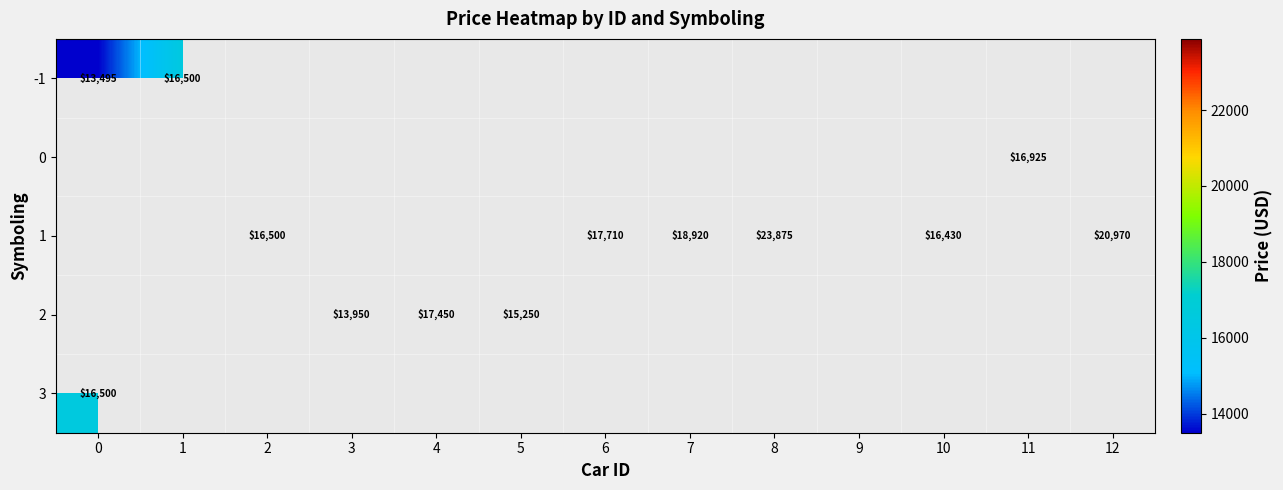

At how many categories does at least one series exceed 19236?

2